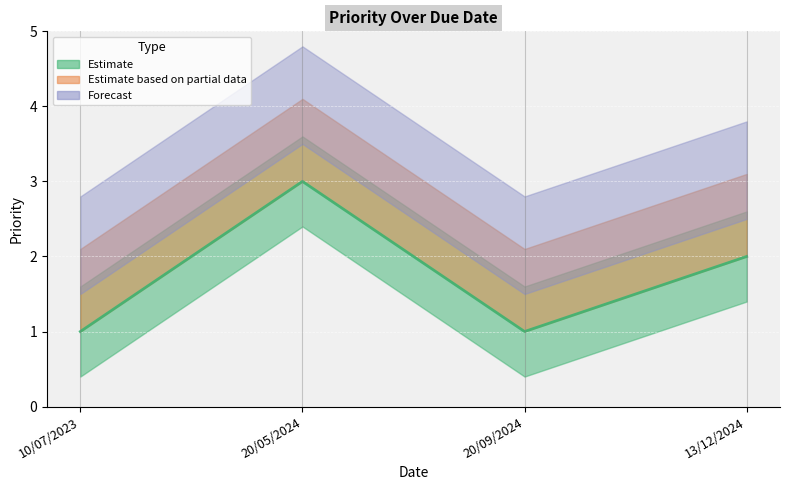

What is the label of the 1st point from the right?

13/12/2024